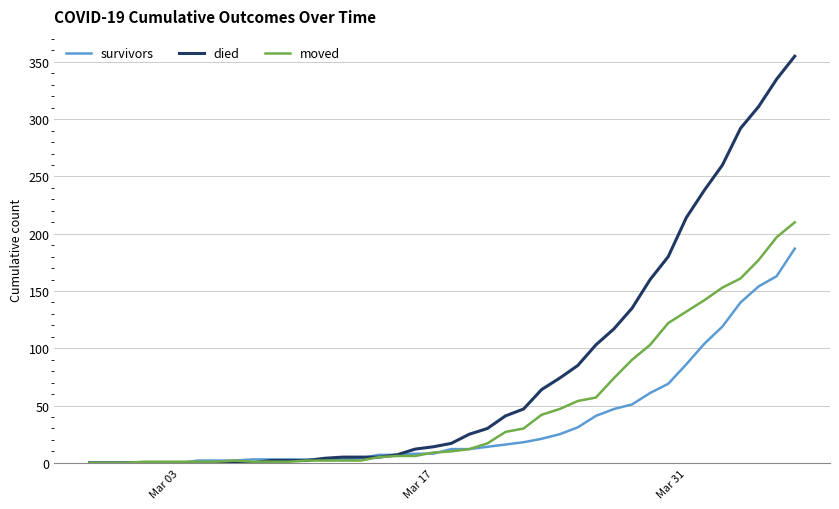

Which series has the largest range (max minus min)?

died